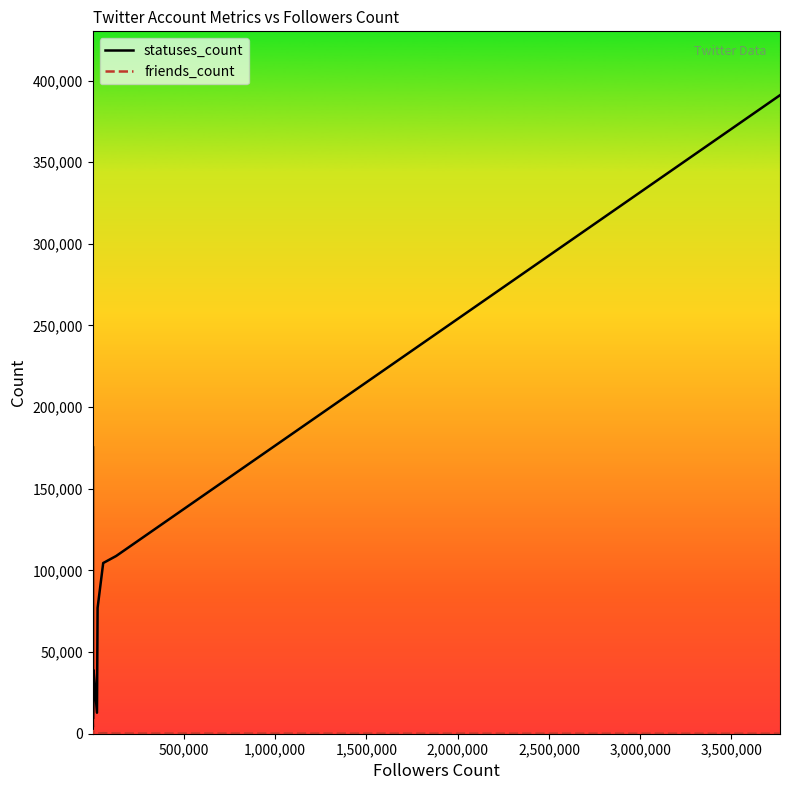

At which label does friends_count first exceed 343?

500,000